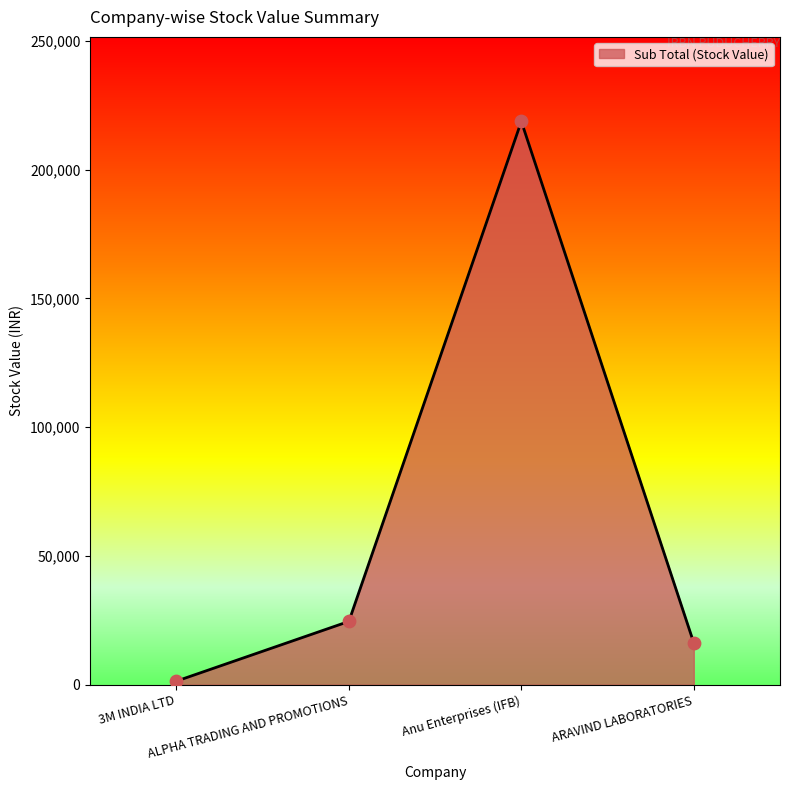

Approximately how many times larger is the value at Anu Enterprises (IFB) compared to ARAVIND LABORATORIES?

13.5